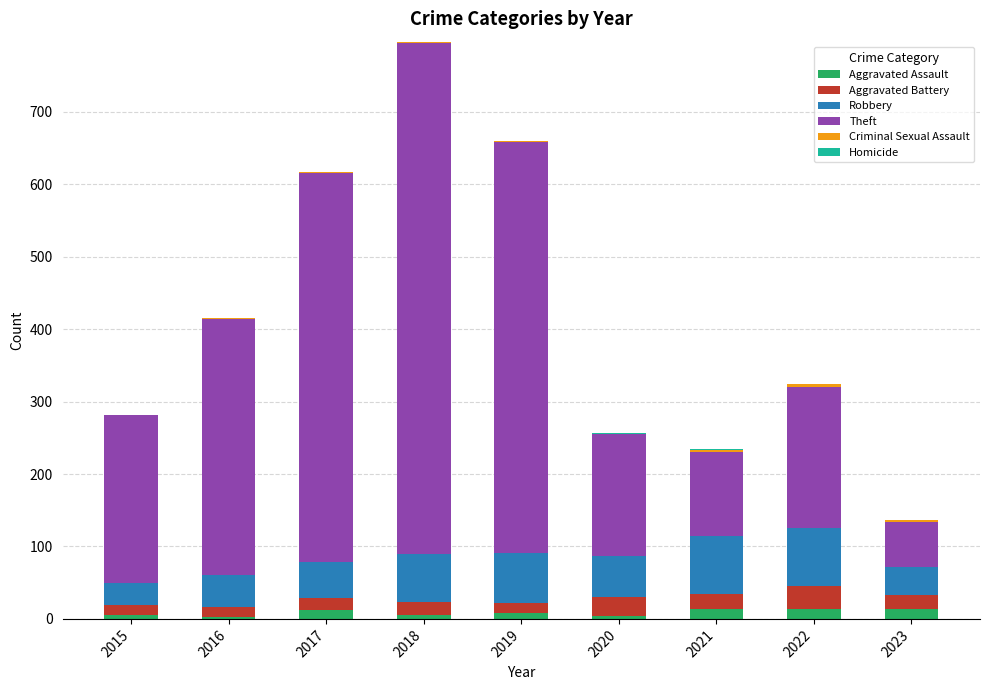

The Aggravated Assault series shows 8 at 2019. True or false?

True